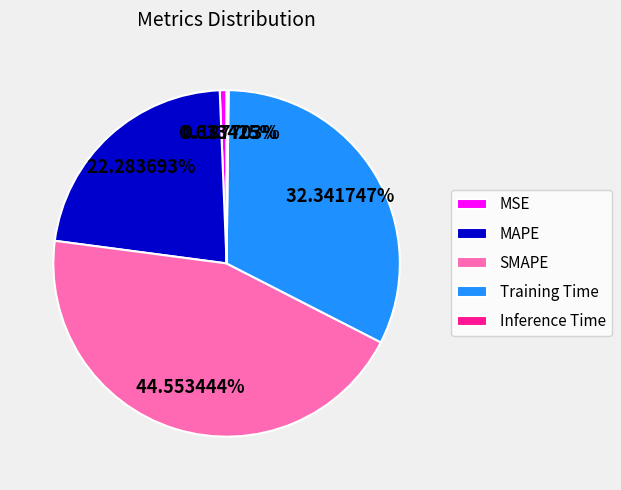

True or false: MAPE accounts for 13% of the total.

False